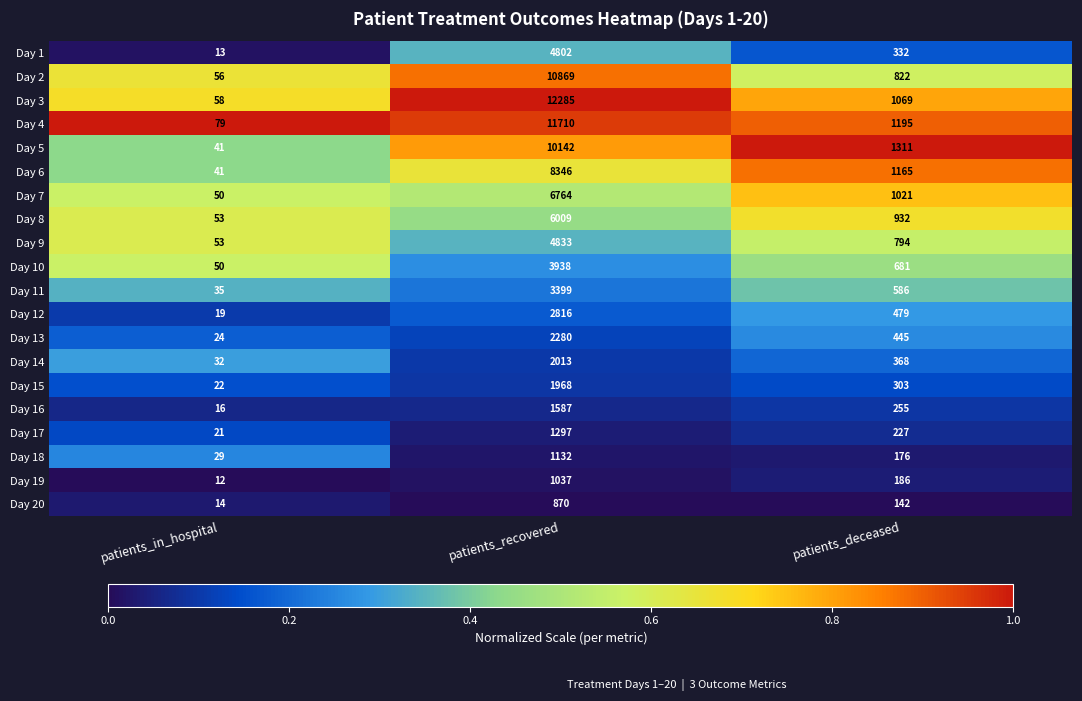

Is the value of Day 6 at patients_deceased greater than the value of Day 3 at patients_in_hospital?

Yes